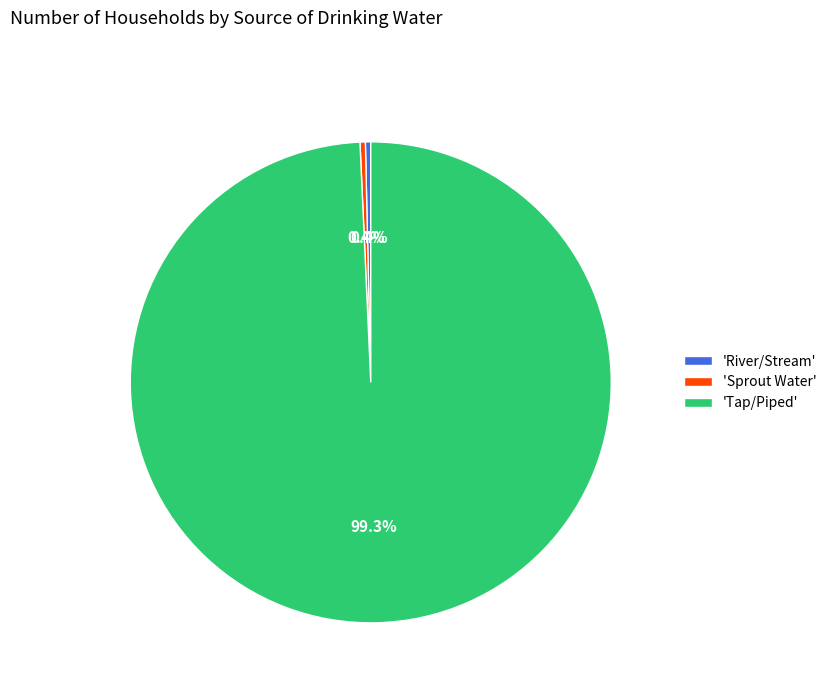

Which category has the biggest portion of the pie?

'Tap/Piped'